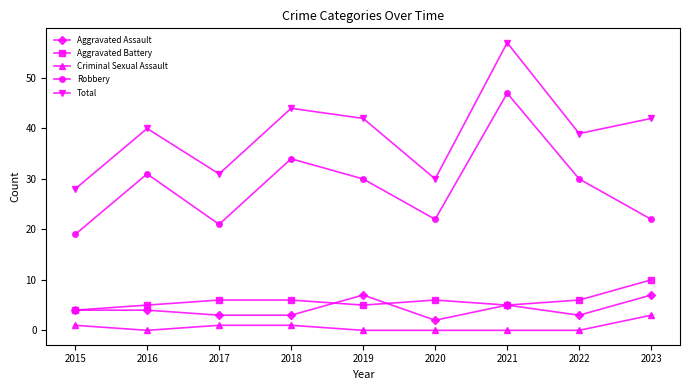

How many interior local valleys does the Total series have?

3